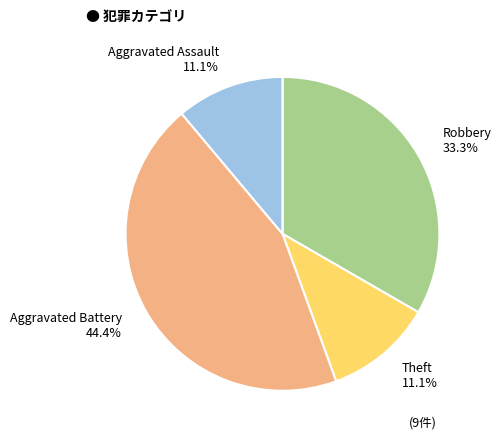

Between Aggravated Assault and Aggravated Battery, which is larger?

Aggravated Battery